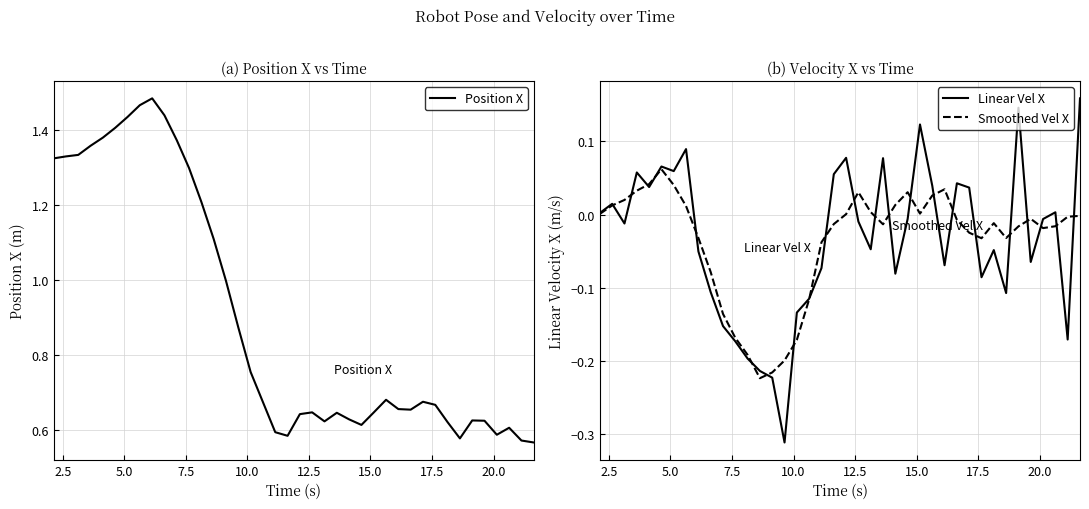

How many lines are shown in the chart?

3